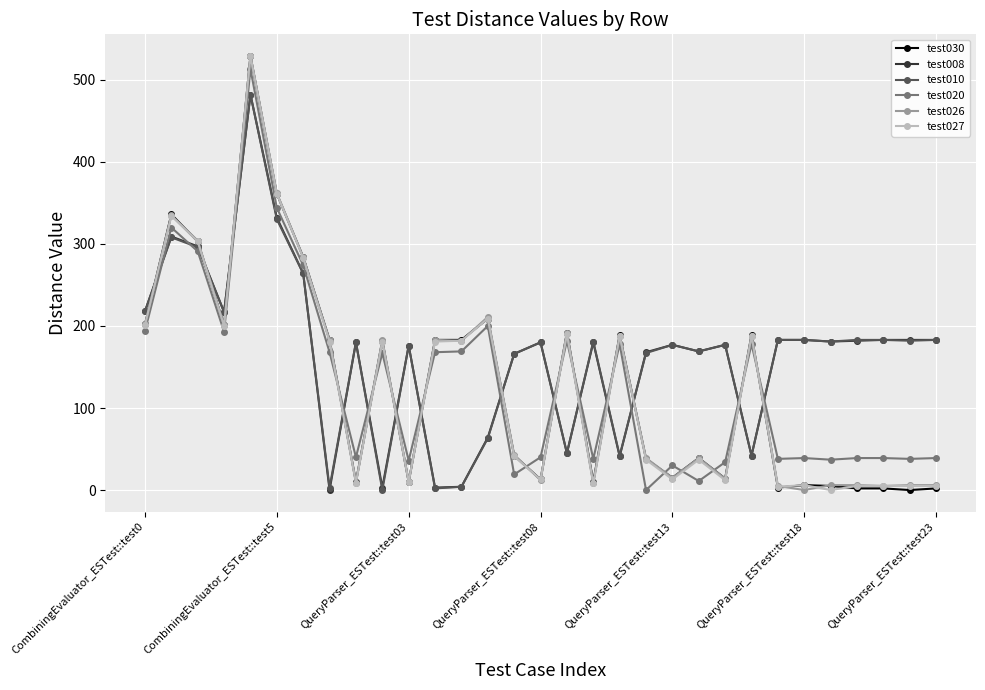

What is the maximum value shown in the chart?

529